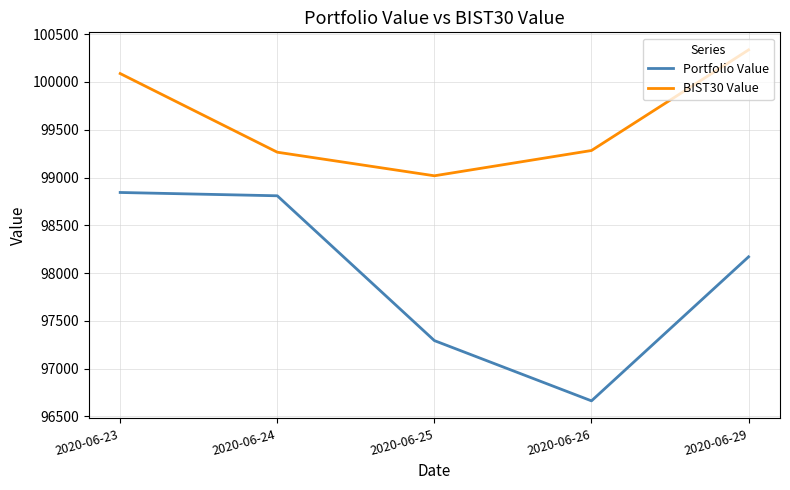

What are all the series names shown in the legend?

Portfolio Value, BIST30 Value